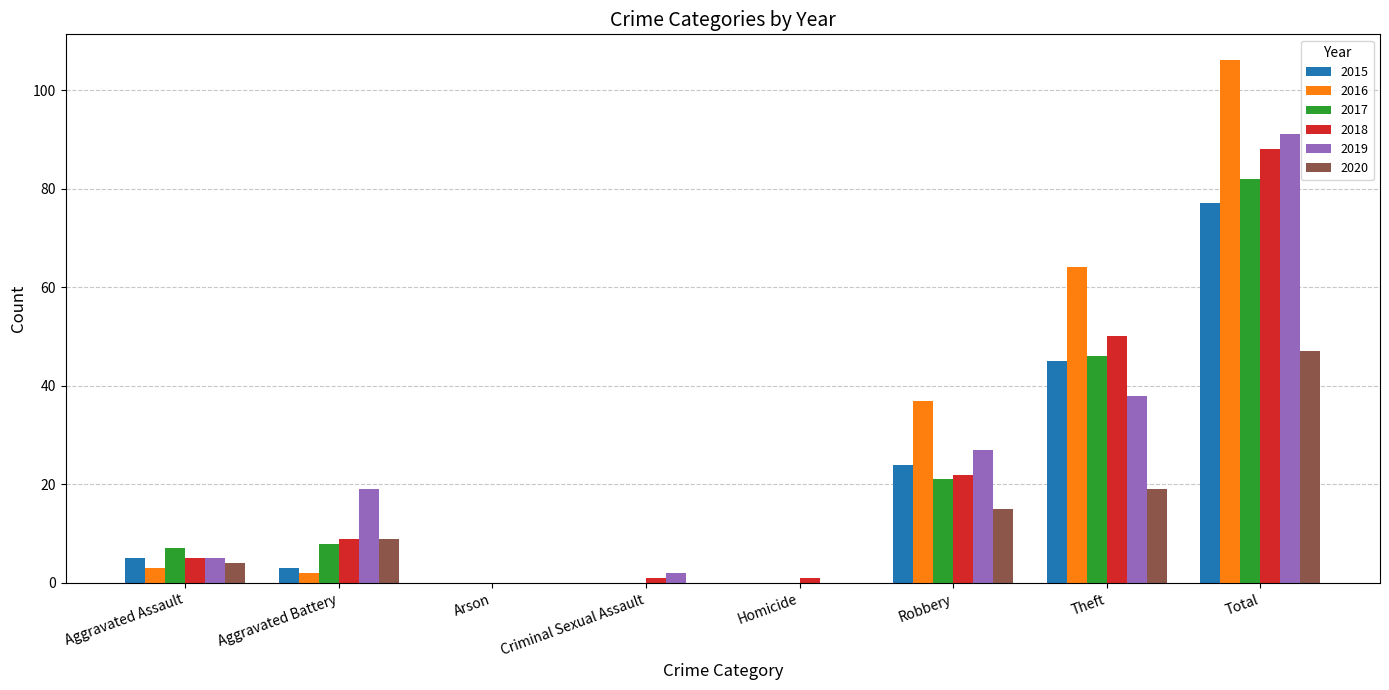

How many groups of bars are there?

8